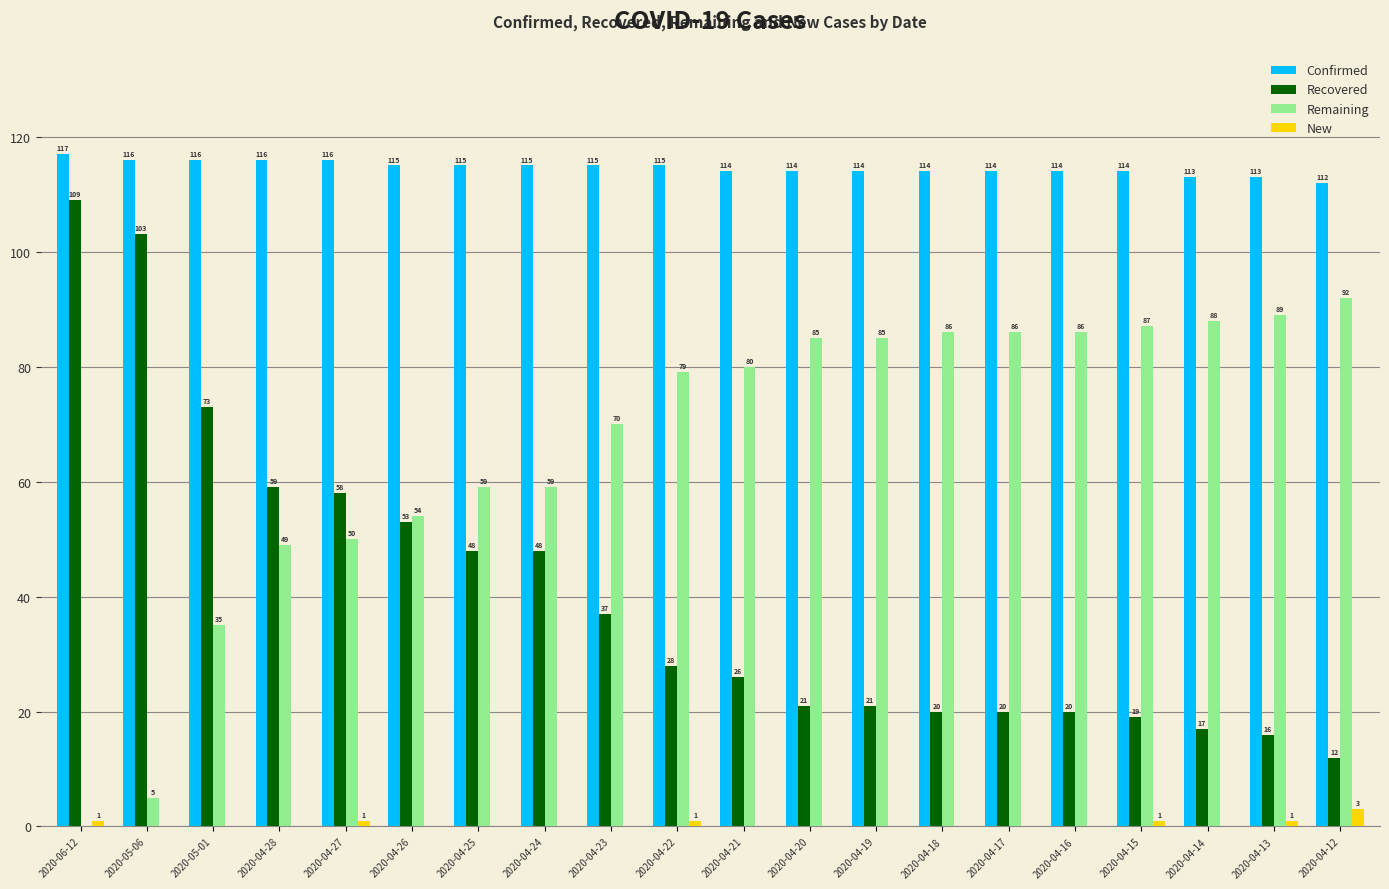

Is the value of Confirmed at 2020-04-26 greater than the value of New at 2020-04-27?

Yes